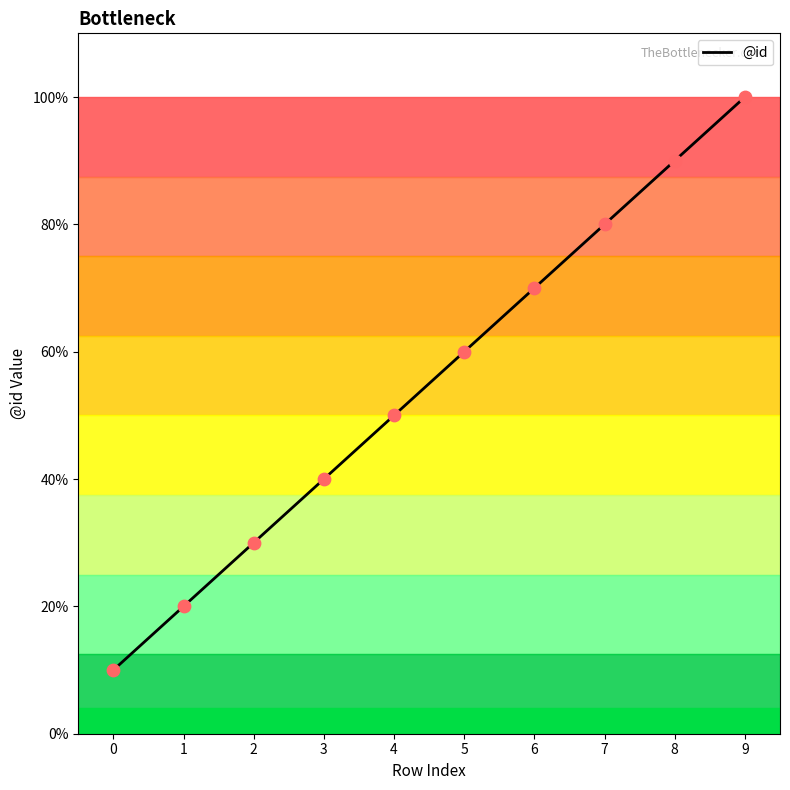

What is the change in value from 4 to 8?

+4